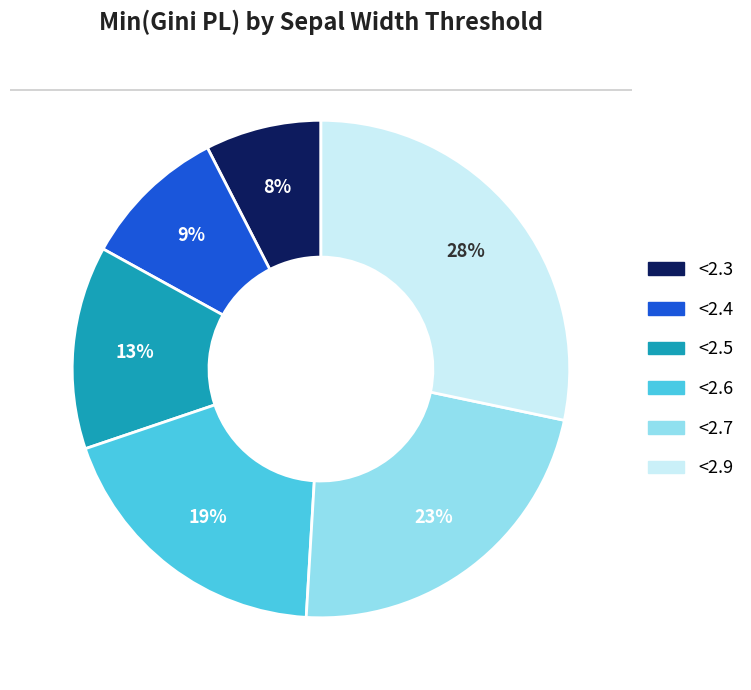

Count the number of slices in the pie.

6